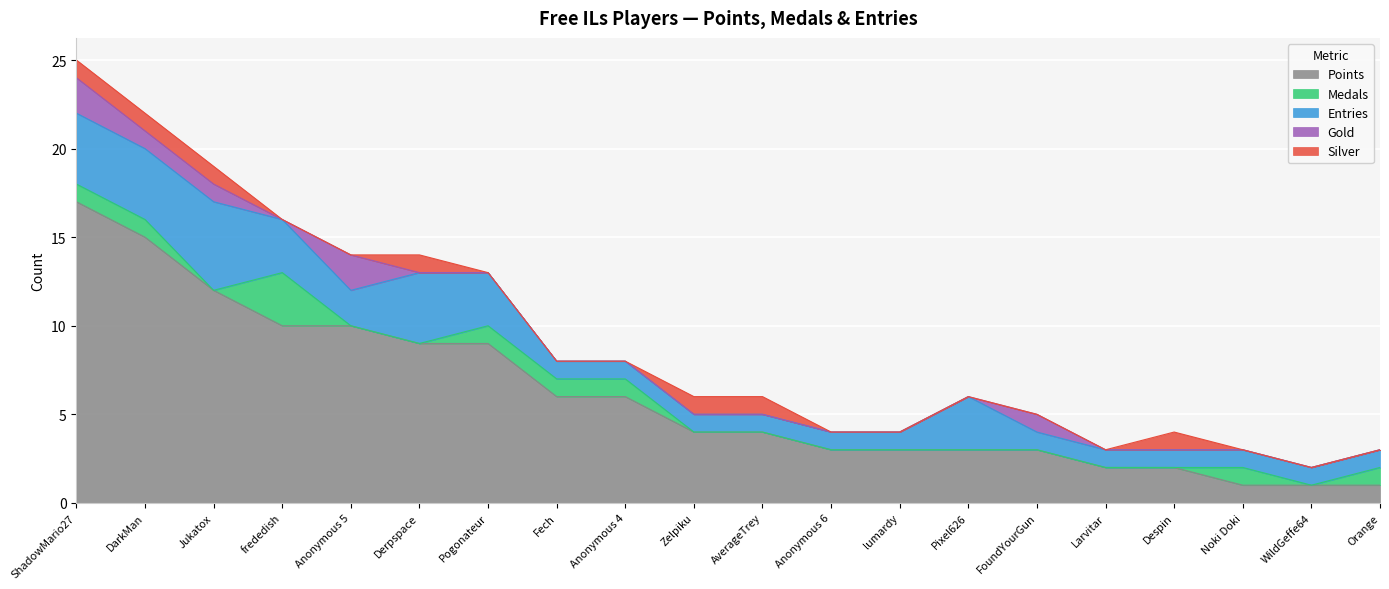

Rank the categories by Entries value from highest to lowest.

Jukatox, ShadowMario27, DarkMan, Derpspace, frededish, Pogonateur, Pixel626, Anonymous 5, Fech, Anonymous 4, Zelpiku, AverageTrey, Anonymous 6, lumardy, FoundYourGun, Larvitar, Despin, Noki Doki, WildGeffe64, Orange